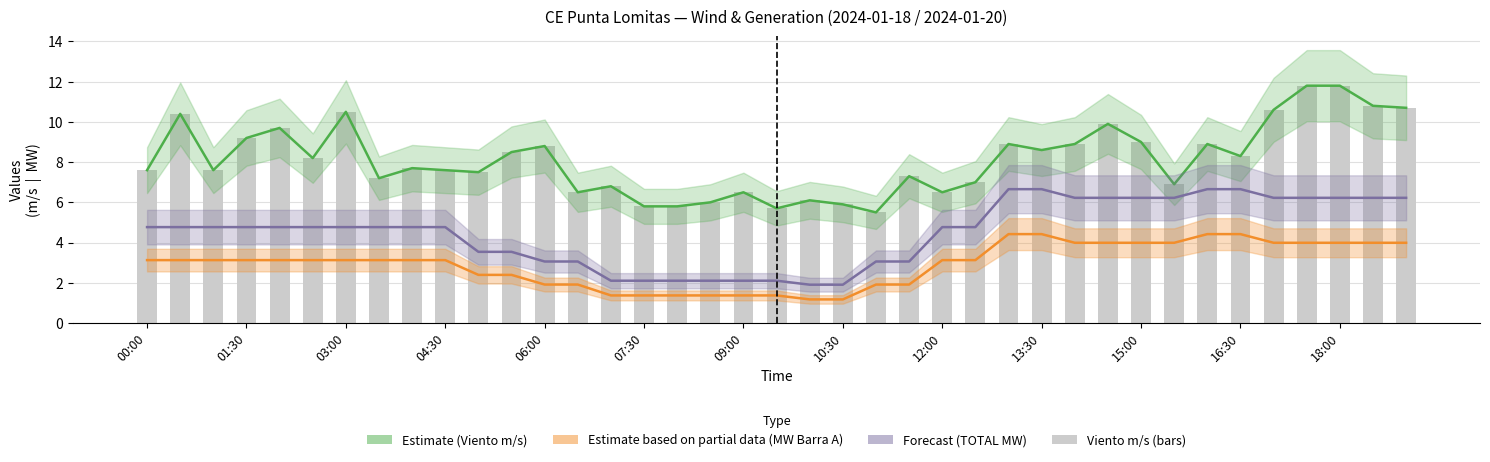

What is the lowest value of the Estimate based on partial data (MW Barra A) series?

1.2